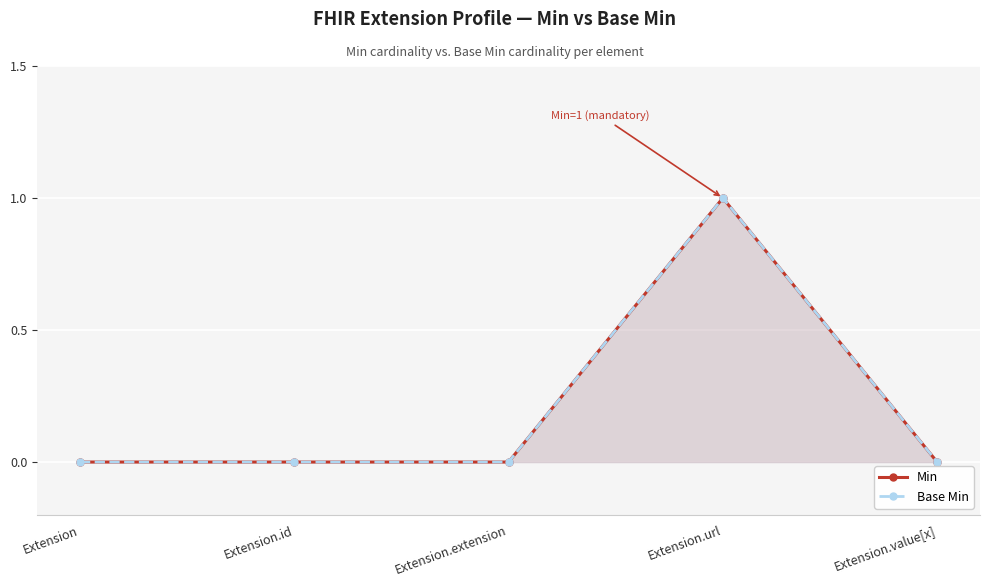

Is the value of Min at Extension.id greater than the value of Base Min at Extension.url?

No